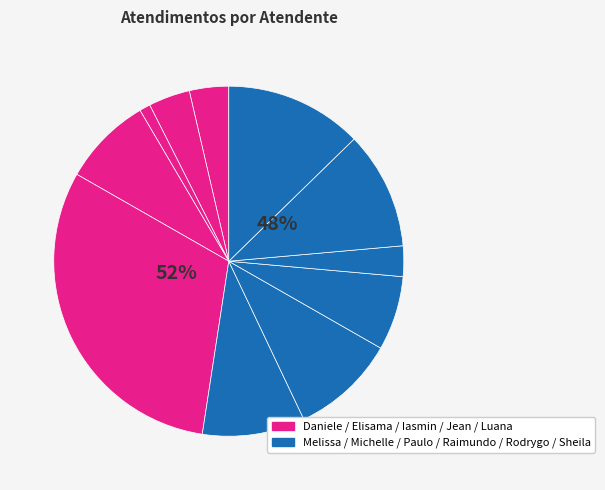

To the nearest percent, what is the average slice percentage?

9%